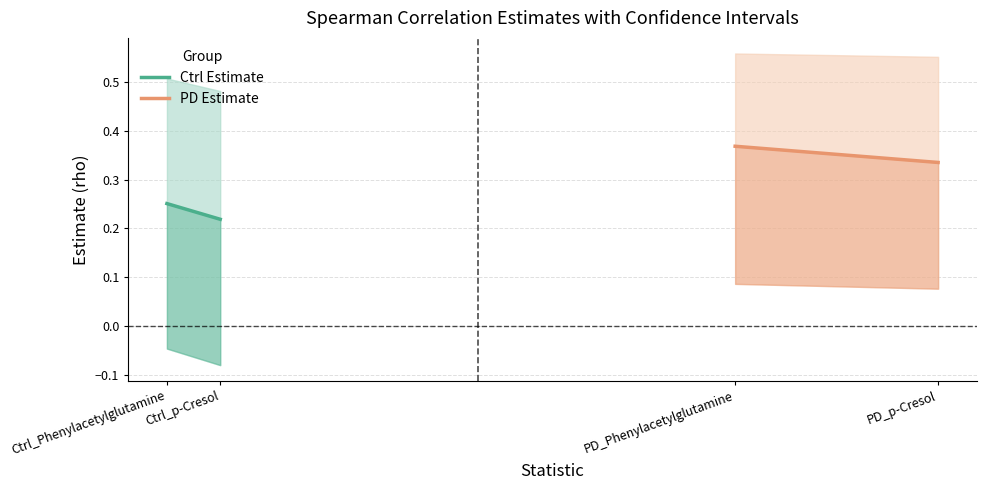

Reading left to right, extract all data points from this chart.

Ctrl Estimate: 0.3	0.2
PD Estimate: 0.4	0.3